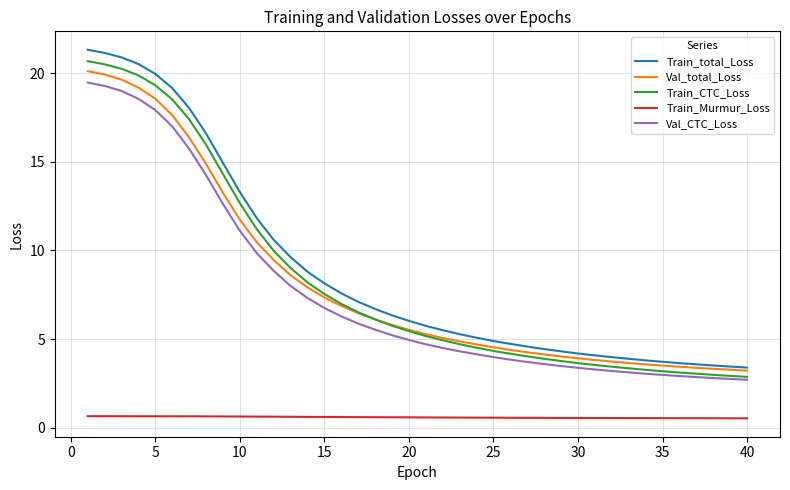

What is the minimum value for Train_CTC_Loss?

2.9